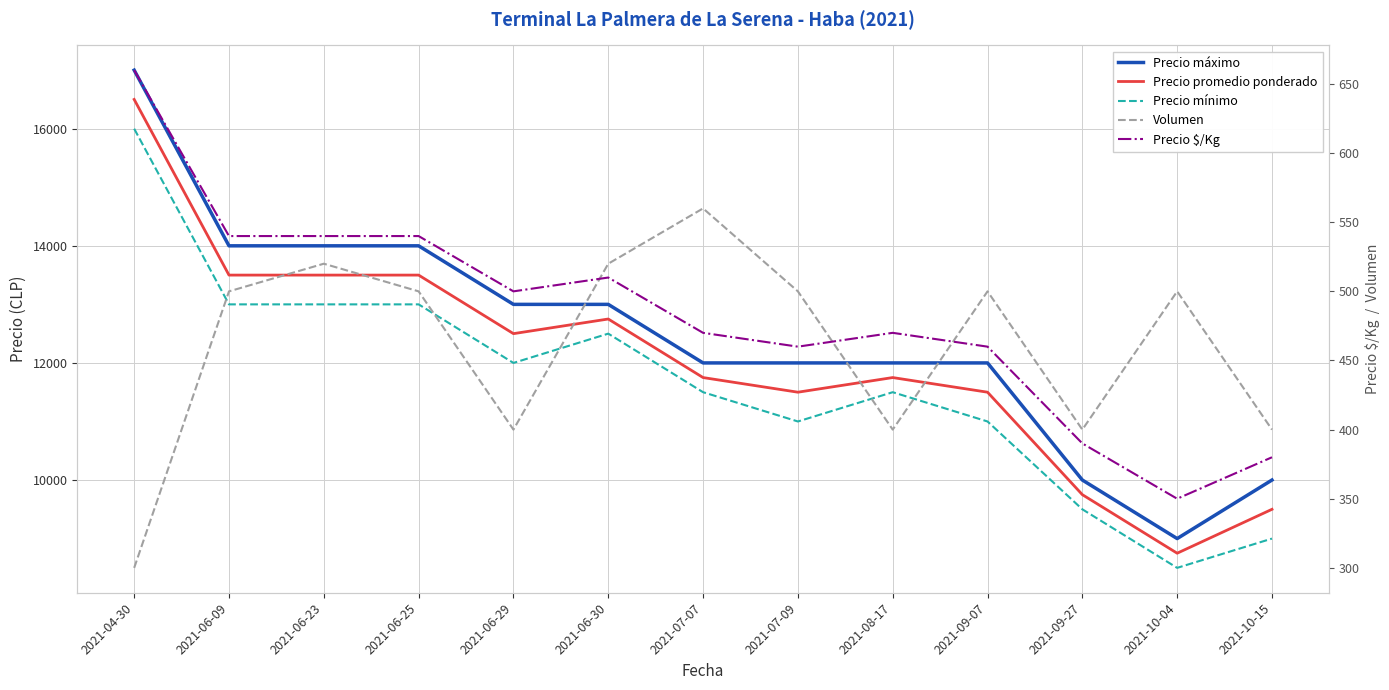

Between 2021-04-30 and 2021-06-25, which is larger?

2021-04-30